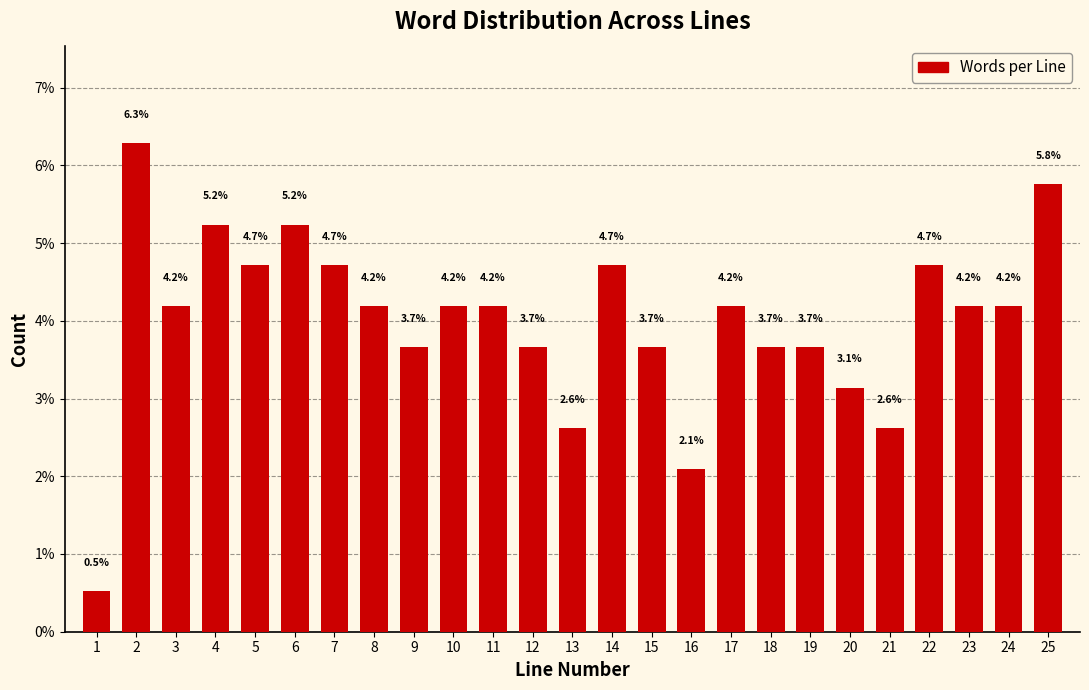

Reading left to right, what are all the values shown in this chart?

0.5	6.3	4.2	5.2	4.7	5.2	4.7	4.2	3.7	4.2	4.2	3.7	2.6	4.7	3.7	2.1	4.2	3.7	3.7	3.1	2.6	4.7	4.2	4.2	5.8